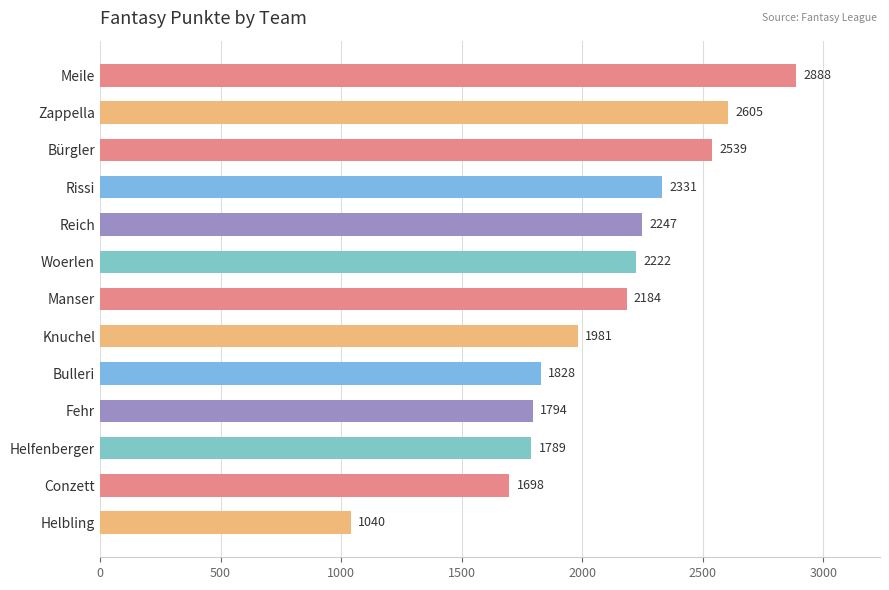

Rank the categories by value from highest to lowest.

Meile, Zappella, Bürgler, Rissi, Reich, Woerlen, Manser, Knuchel, Bulleri, Fehr, Helfenberger, Conzett, Helbling